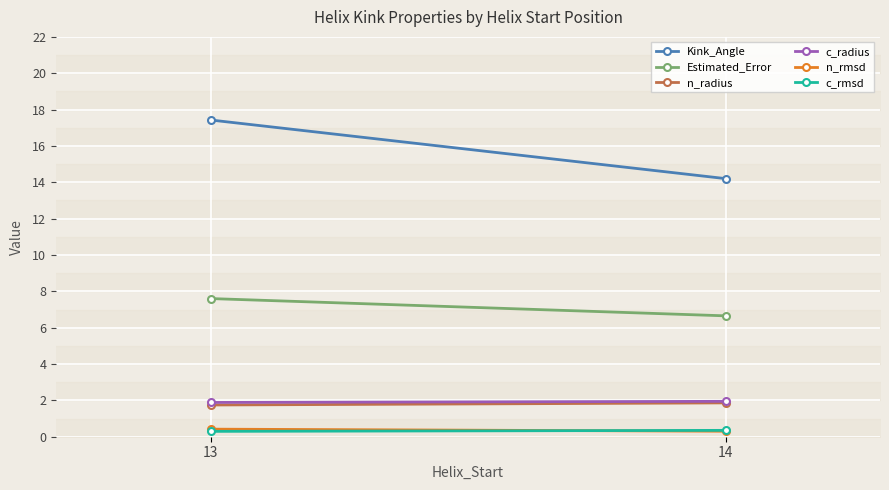

Rank the series by their maximum value, from lowest to highest.

c_rmsd, n_rmsd, n_radius, c_radius, Estimated_Error, Kink_Angle